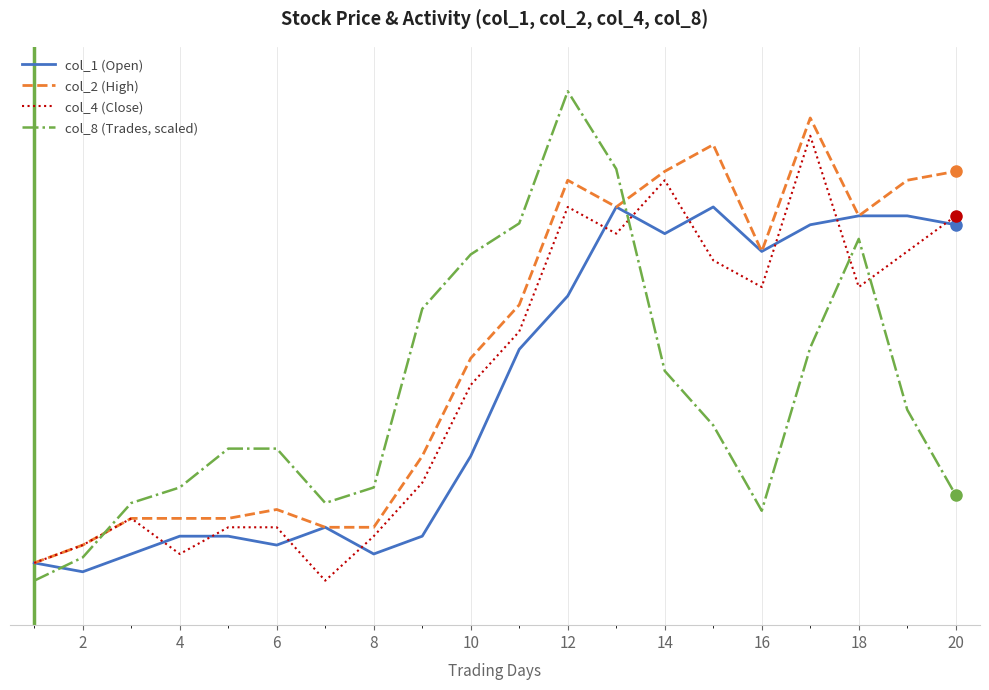

Does the chart display data point markers on the line(s)?

No